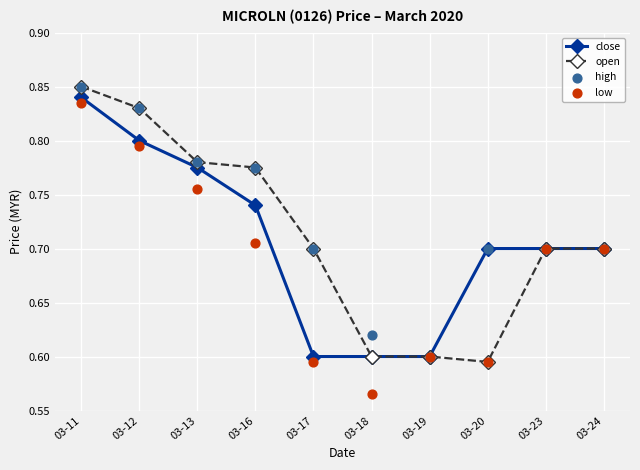

At which category is the sum across all series the highest?

03-11